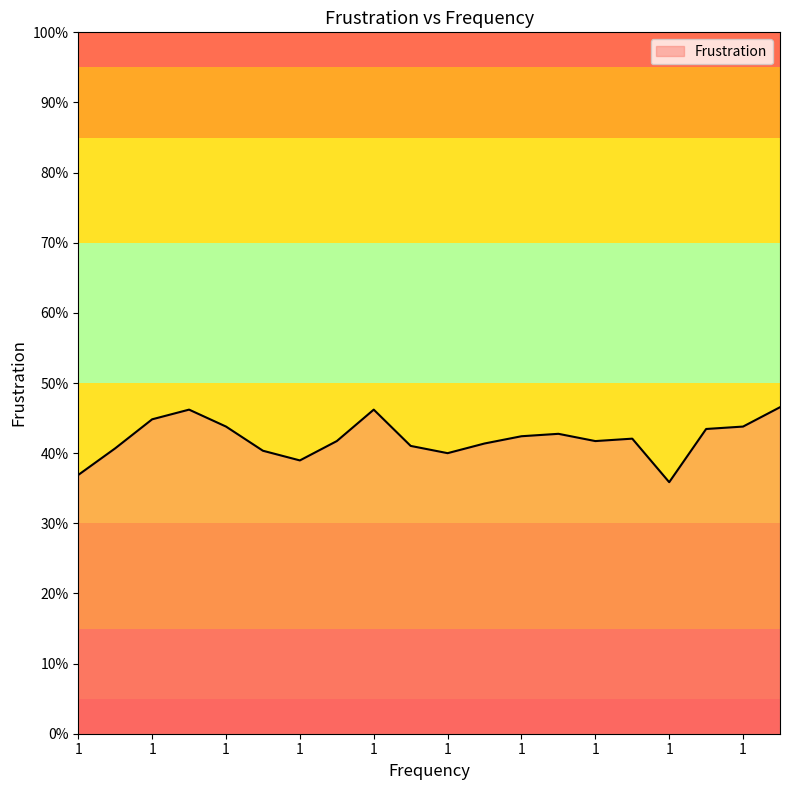

Does the chart display data point markers on the line(s)?

No